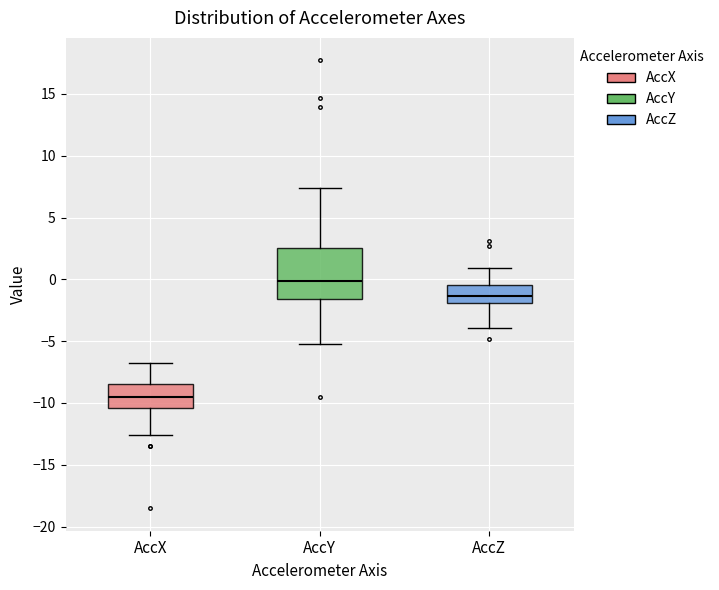

Reading left to right, read every box against the y-axis: the position of its median line, the range the box covers, and the ends of its whiskers. The values are not printed on the chart, so give them approximately, as read against the axis.

AccX: median -9.5, box -10.5 to -8.5, whiskers -12.5 to -7.0
AccY: median 0.0, box -1.5 to 2.5, whiskers -5.0 to 7.5
AccZ: median -1.5, box -2.0 to -0.5, whiskers -4.0 to 1.0